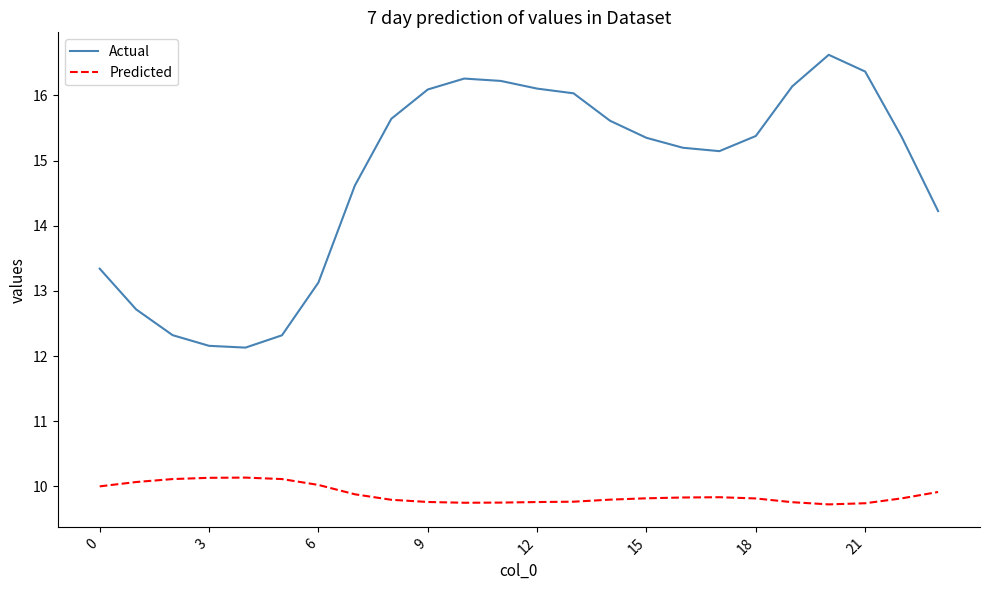

List the series in order of their peak value, highest first.

Actual, Predicted